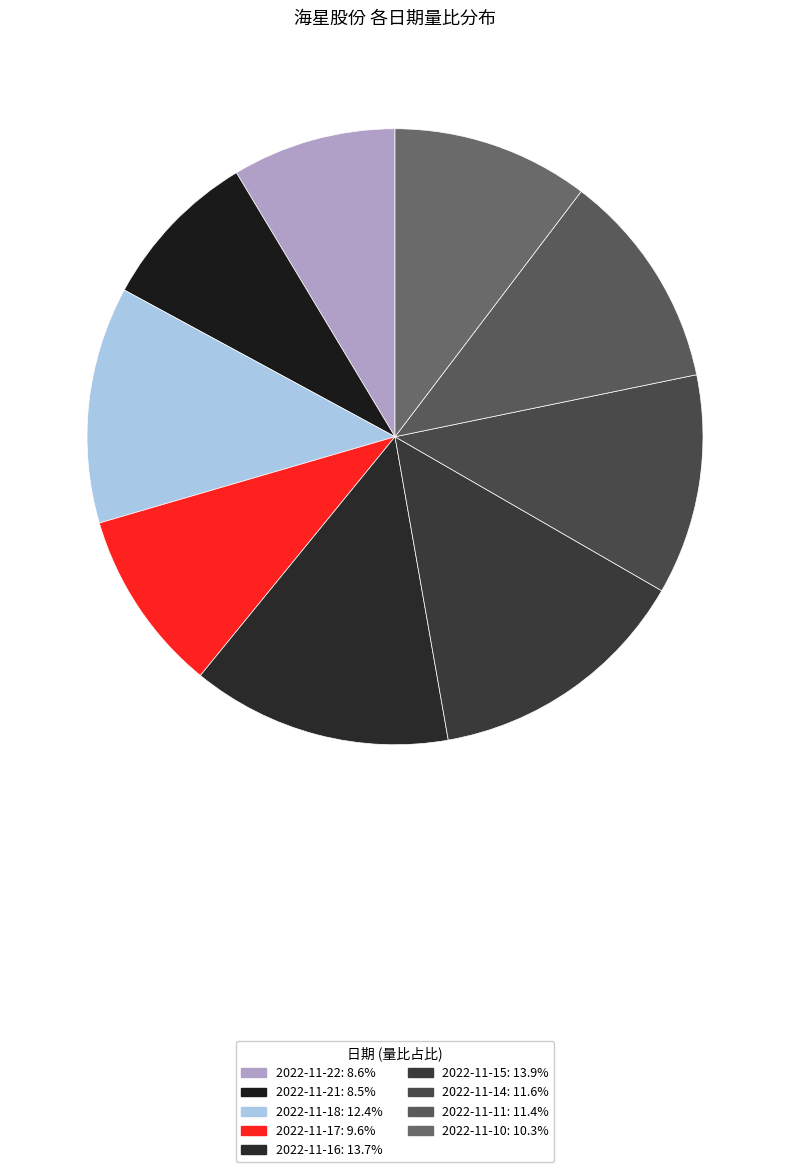

To the nearest percent, what is the combined percentage of 2022-11-10 and 2022-11-15?

24%